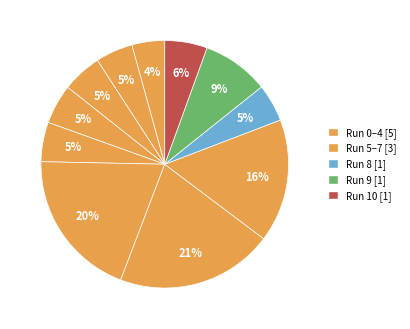

Rank the categories by value from lowest to highest.

Run 0, Run 1, Run 8, Run 4, Run 2, Run 3, Run 10, Run 9, Run 7, Run 5, Run 6